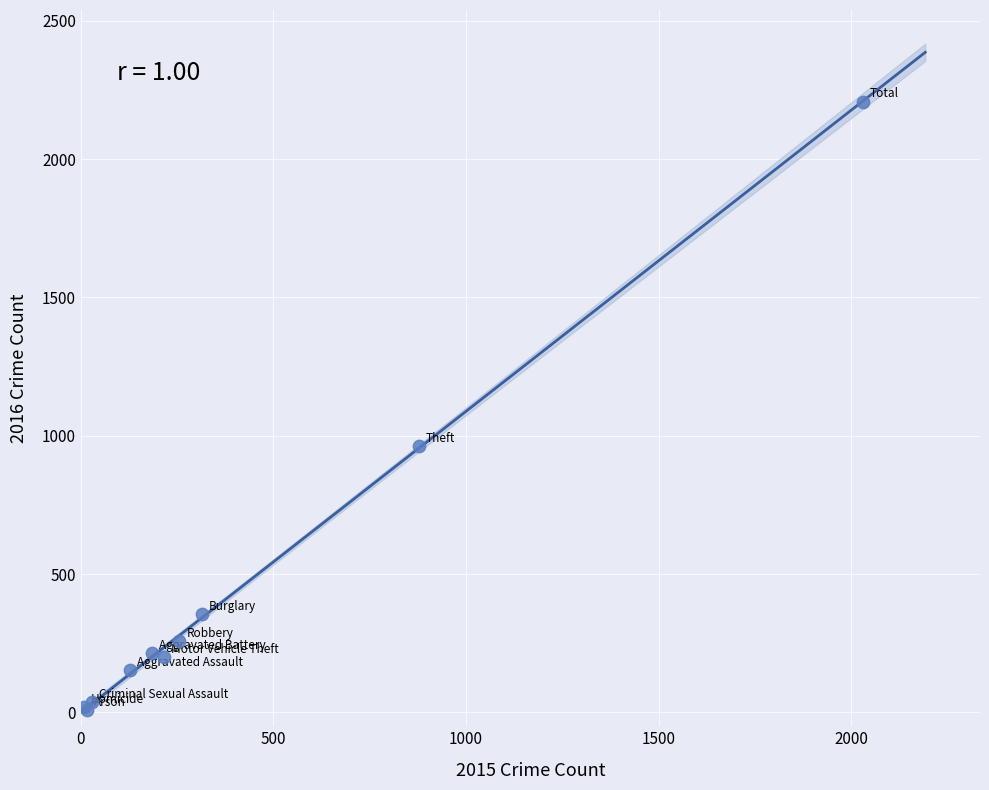

What Y value in the scatter plot is closest to 1108?

962